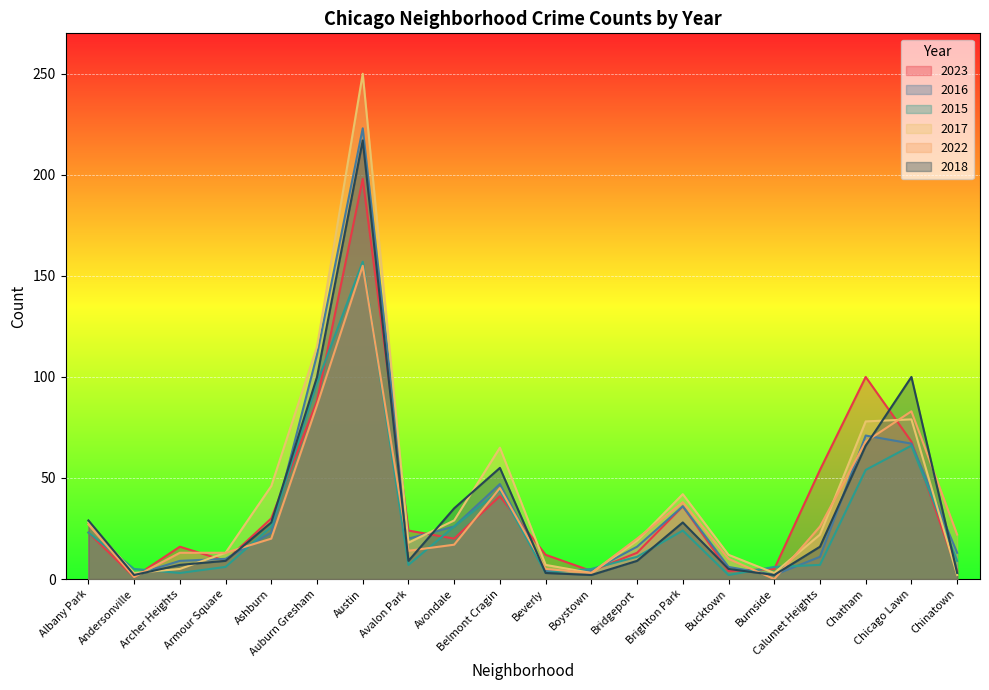

Reading left to right, what are all the values shown in this chart?

2023: Albany Park=23	Andersonville=1	Archer Heights=16	Armour Square=9	Ashburn=30	Auburn Gresham=88	Austin=198	Avalon Park=24	Avondale=20	Belmont Cragin=41	Beverly=12	Boystown=4	Bridgeport=13	Brighton Park=36	Bucktown=4	Burnside=5	Calumet Heights=54	Chatham=100	Chicago Lawn=68	Chinatown=4
2016: Albany Park=28	Andersonville=2	Archer Heights=9	Armour Square=10	Ashburn=23	Auburn Gresham=111	Austin=223	Avalon Park=20	Avondale=26	Belmont Cragin=47	Beverly=4	Boystown=4	Bridgeport=16	Brighton Park=36	Bucktown=6	Burnside=2	Calumet Heights=11	Chatham=71	Chicago Lawn=67	Chinatown=13
2015: Albany Park=23	Andersonville=5	Archer Heights=3	Armour Square=6	Ashburn=26	Auburn Gresham=97	Austin=157	Avalon Park=7	Avondale=26	Belmont Cragin=44	Beverly=3	Boystown=5	Bridgeport=11	Brighton Park=24	Bucktown=2	Burnside=6	Calumet Heights=7	Chatham=54	Chicago Lawn=66	Chinatown=9
2017: Albany Park=28	Andersonville=3	Archer Heights=5	Armour Square=13	Ashburn=46	Auburn Gresham=115	Austin=250	Avalon Park=18	Avondale=29	Belmont Cragin=65	Beverly=7	Boystown=3	Bridgeport=19	Brighton Park=42	Bucktown=12	Burnside=3	Calumet Heights=22	Chatham=78	Chicago Lawn=79	Chinatown=2
2022: Albany Park=27	Andersonville=1	Archer Heights=13	Armour Square=13	Ashburn=20	Auburn Gresham=86	Austin=155	Avalon Park=14	Avondale=17	Belmont Cragin=45	Beverly=5	Boystown=3	Bridgeport=20	Brighton Park=38	Bucktown=10	Burnside=0	Calumet Heights=26	Chatham=68	Chicago Lawn=83	Chinatown=22
2018: Albany Park=29	Andersonville=2	Archer Heights=7	Armour Square=9	Ashburn=28	Auburn Gresham=100	Austin=217	Avalon Park=9	Avondale=35	Belmont Cragin=55	Beverly=3	Boystown=2	Bridgeport=9	Brighton Park=28	Bucktown=5	Burnside=2	Calumet Heights=16	Chatham=66	Chicago Lawn=100	Chinatown=3